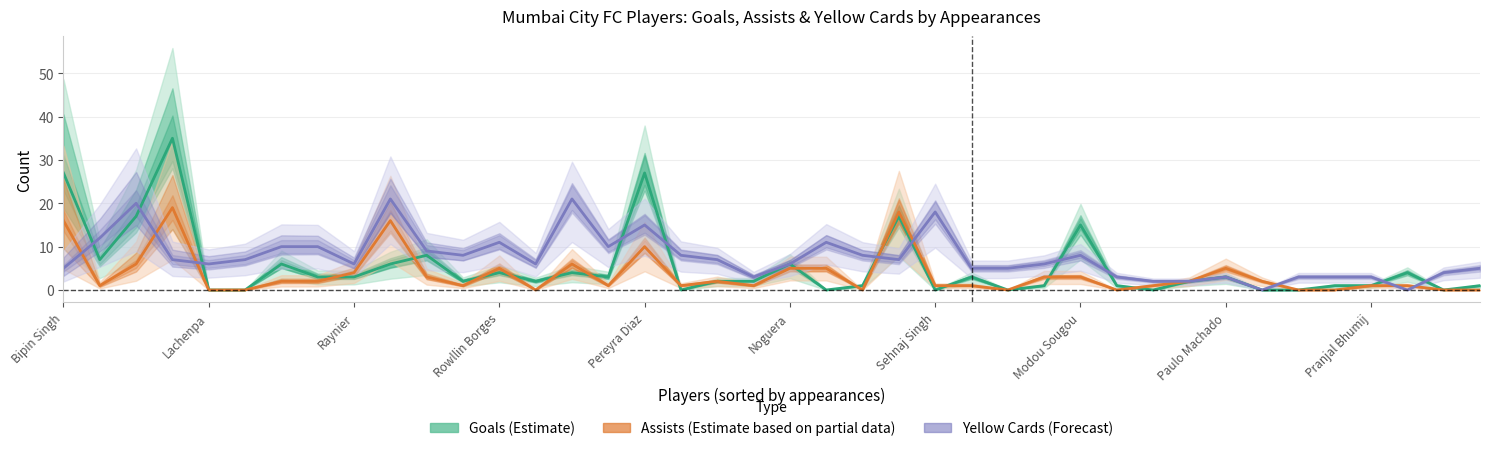

True or false: Assists (Estimate based on partial data) has a value of 2 at Pranjal Bhumij.

False